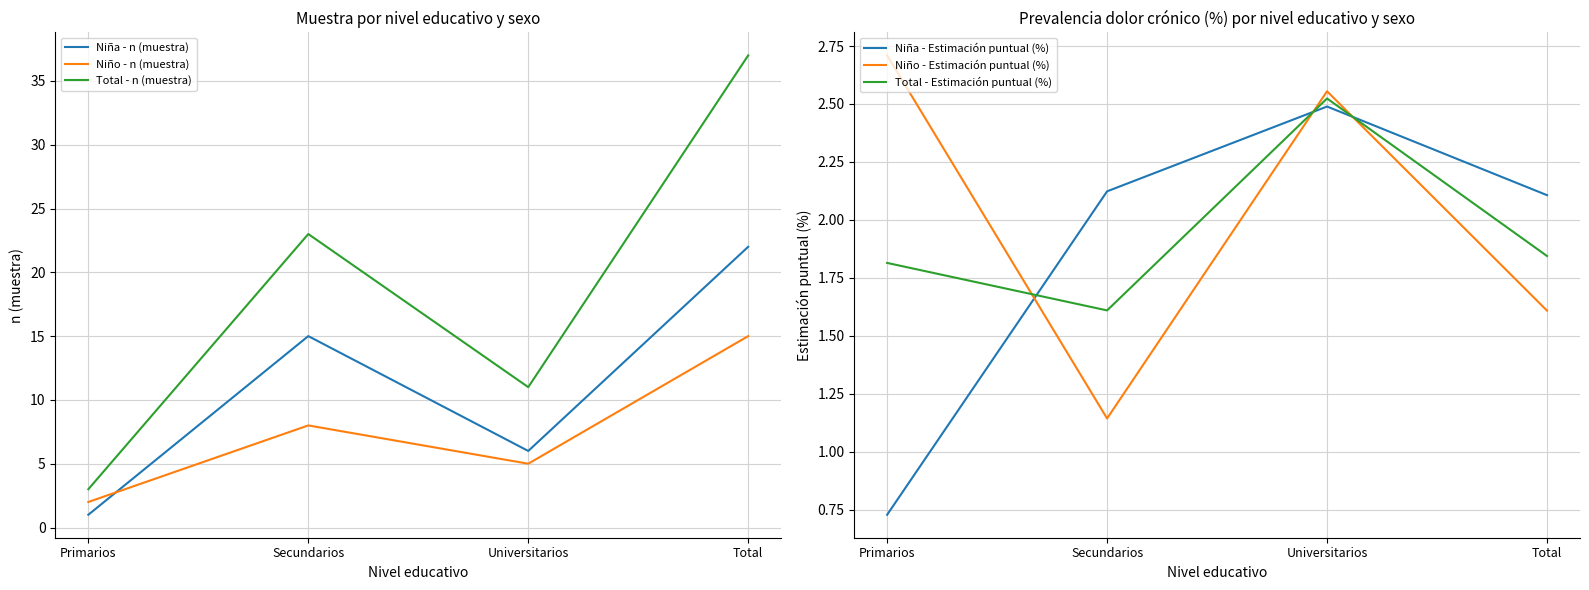

What is the label of the 3rd point from the right?

Secundarios